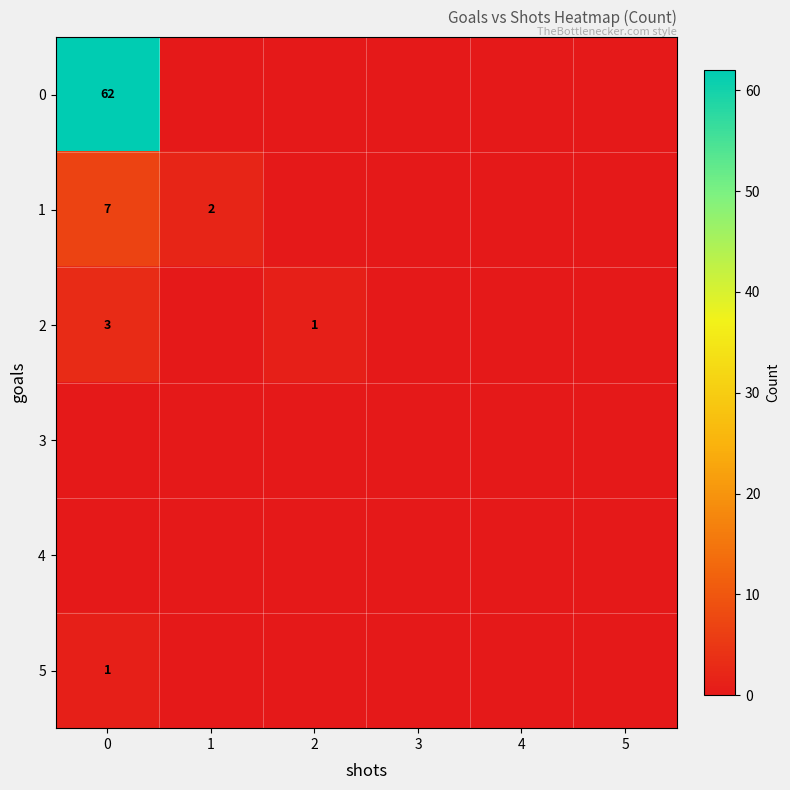

The 0 series shows 88 at 0. True or false?

False